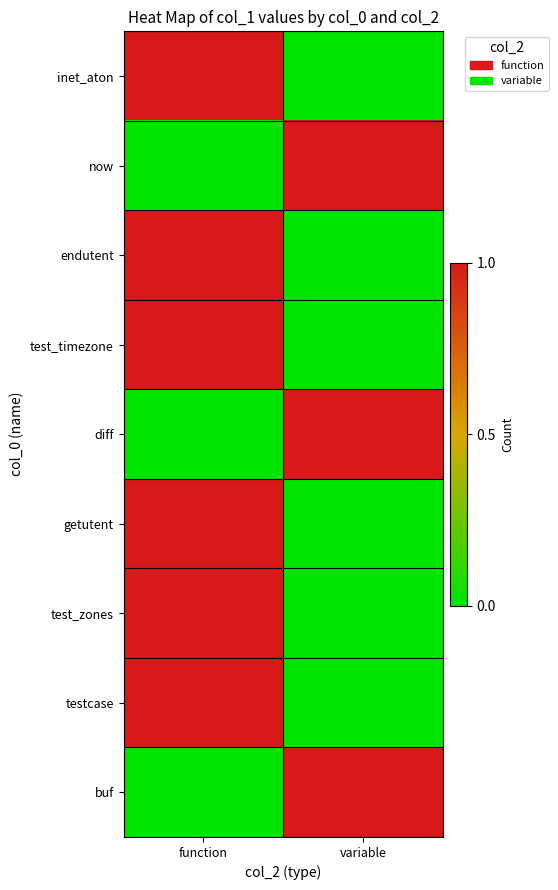

What is the spread (max minus min) of values at function?

1